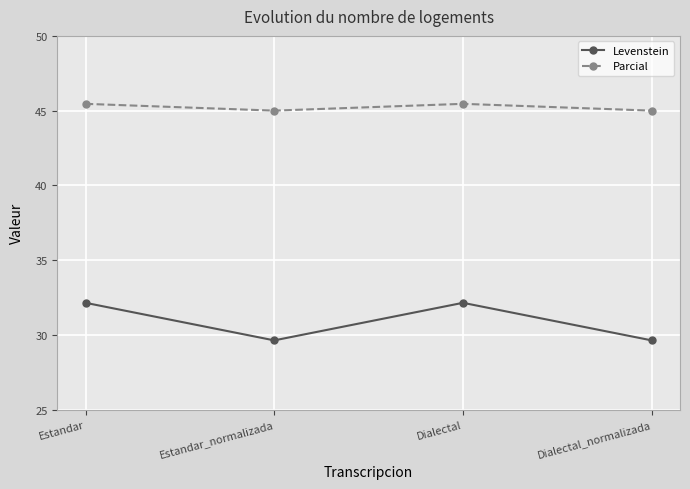

Which series has the largest total across all categories?

Parcial